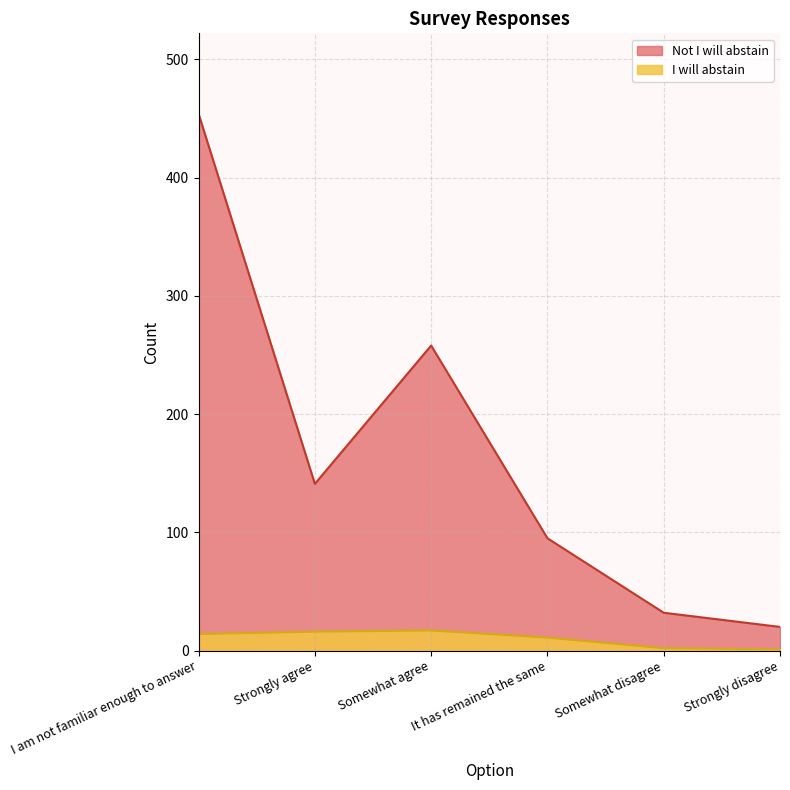

True or false: Not I will abstain and I will abstain intersect in this chart.

False